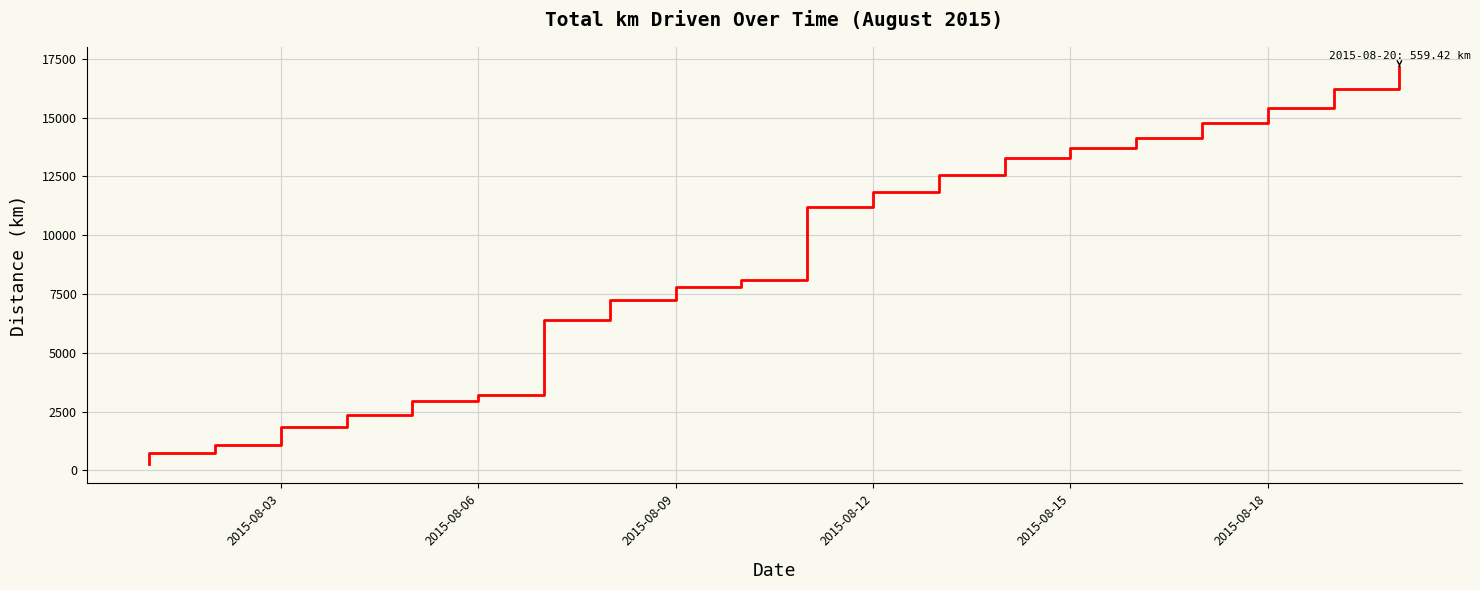

What is the sum of all values?

363741.9